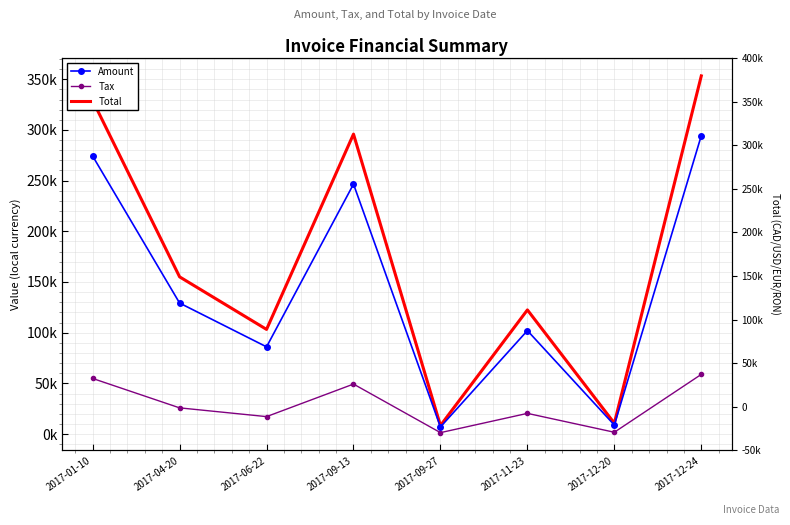

Which category has the highest value in the Amount series?

2017-12-24